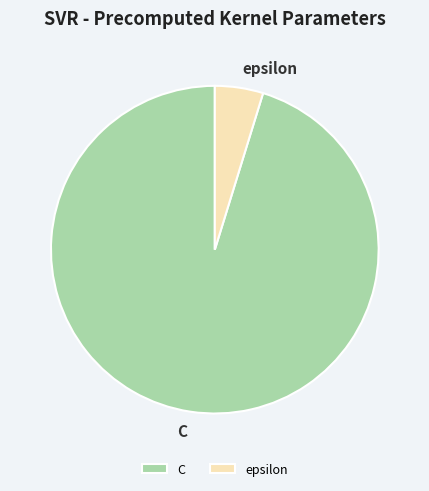

Do C and epsilon together represent more than half of the pie?

Yes